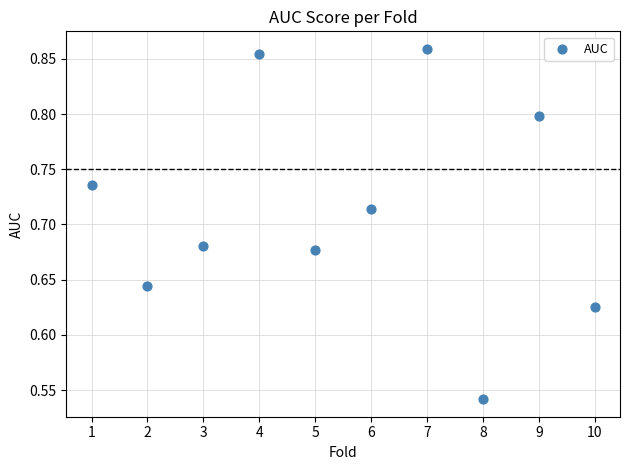

What is the range of Y values (max minus min)?

0.3